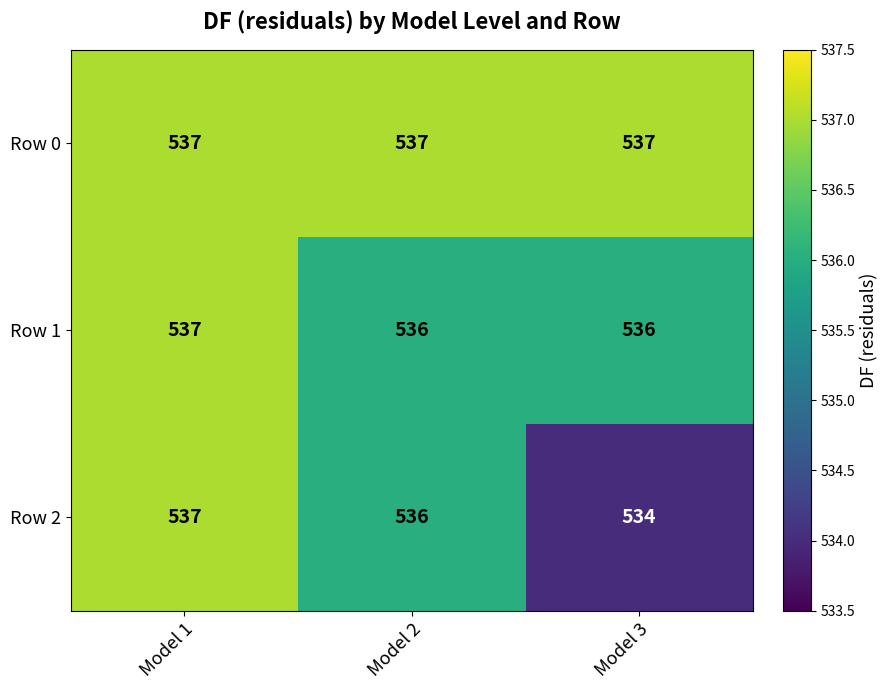

What is the average value of the Row 2 series?

536